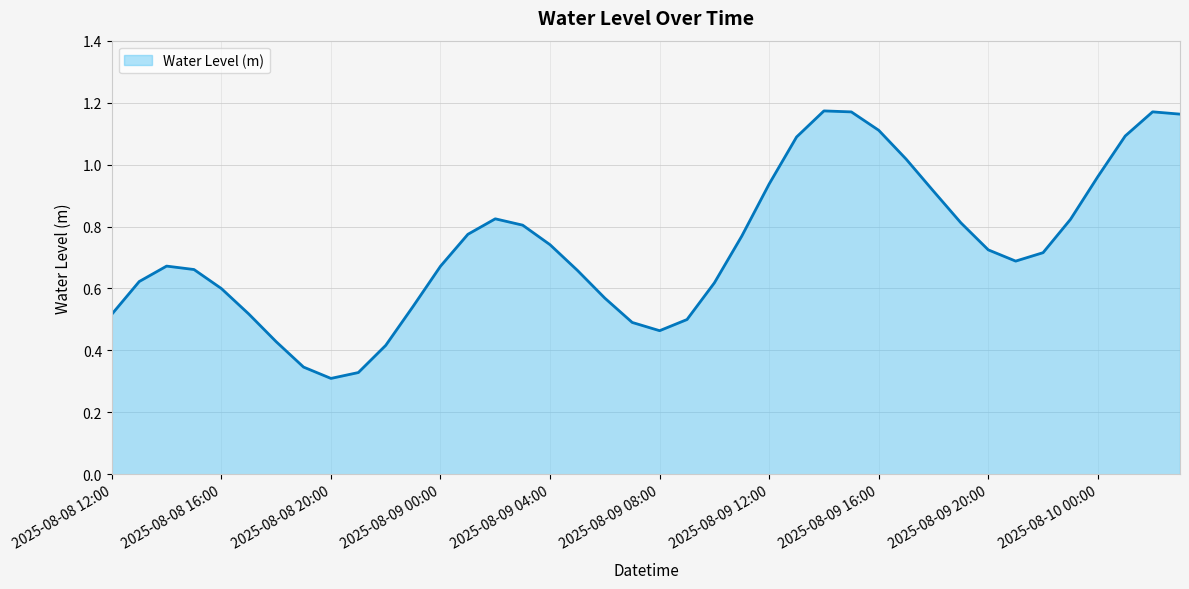

At which category does the chart reach its minimum across all series?

2025-08-08 20:00